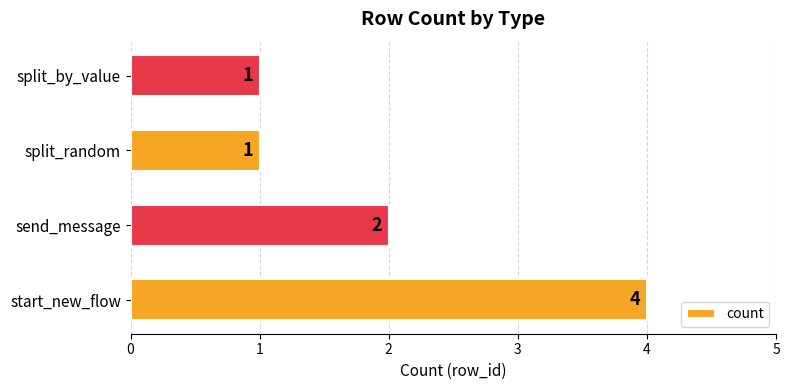

Is it true that the value at split_by_value is 1?

True